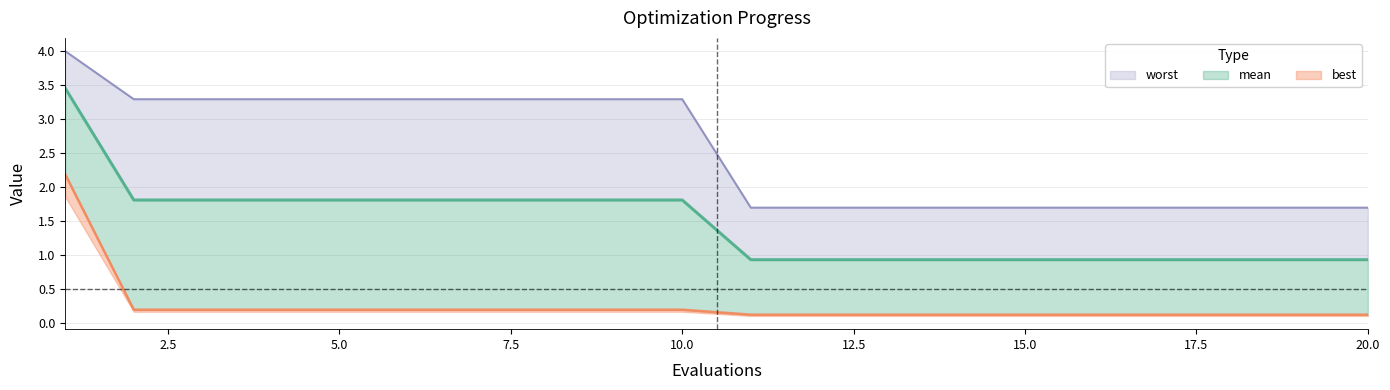

True or false: best and mean cross at least once.

False